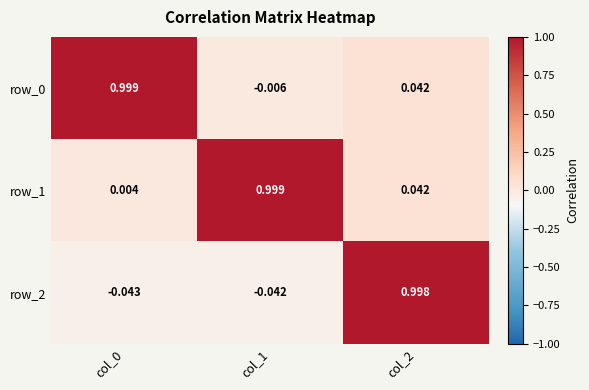

Is it true that row_0 equals 1.0 at col_0?

True